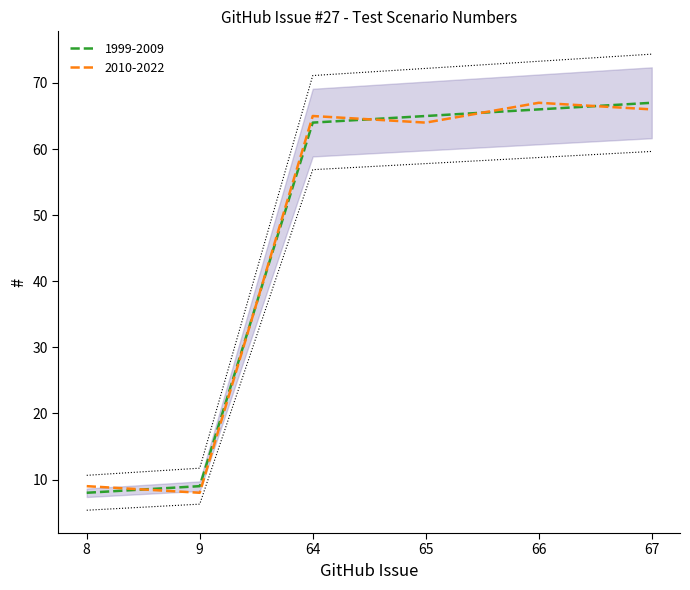

What is the sum of all values?

279